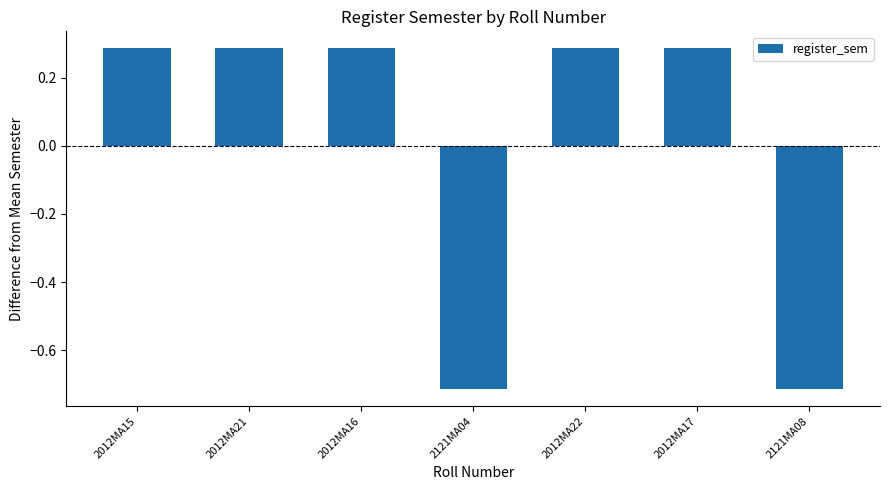

How many values are between 0 and 1?

5